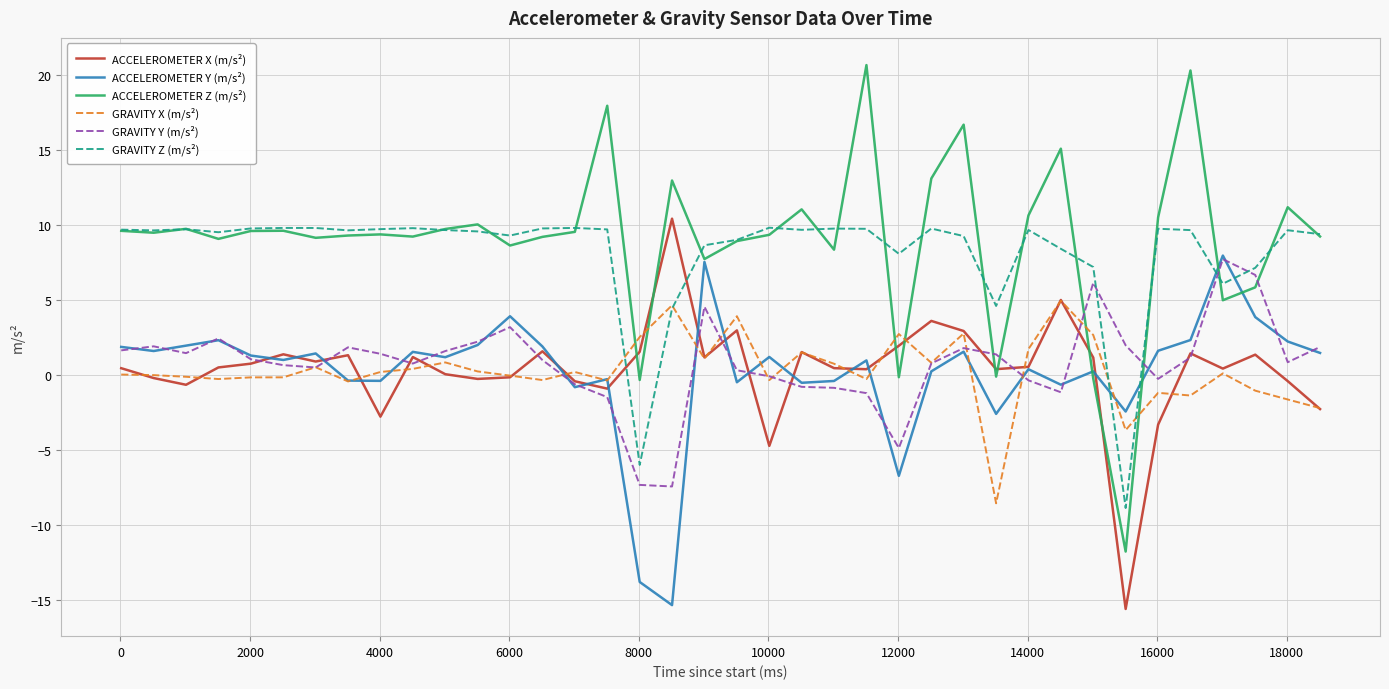

Which series ends up on top after the final intersection of ACCELEROMETER Z (m/s²) and GRAVITY Y (m/s²)?

ACCELEROMETER Z (m/s²)